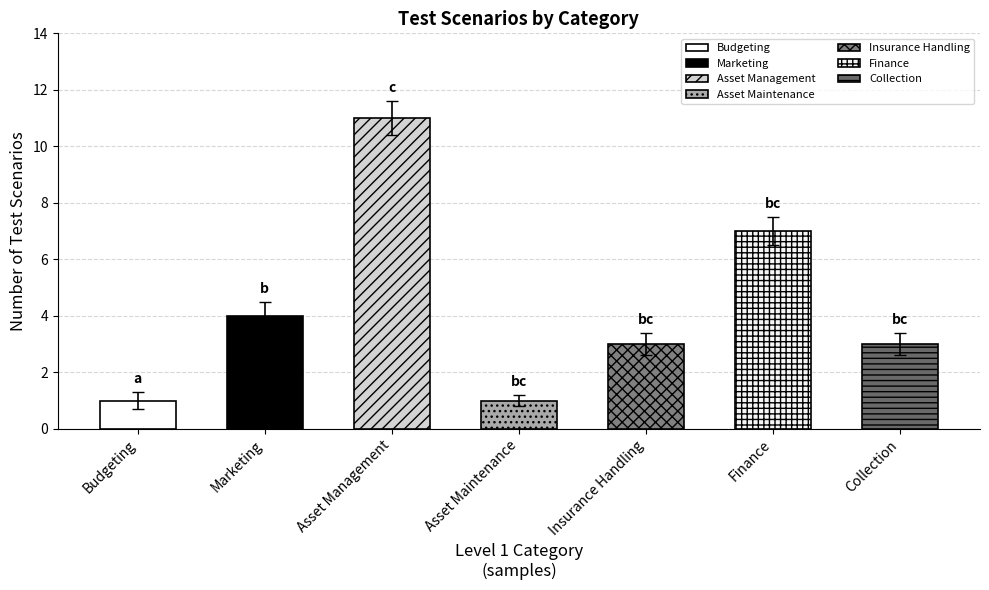

The value at Marketing is 6.1. True or false?

False